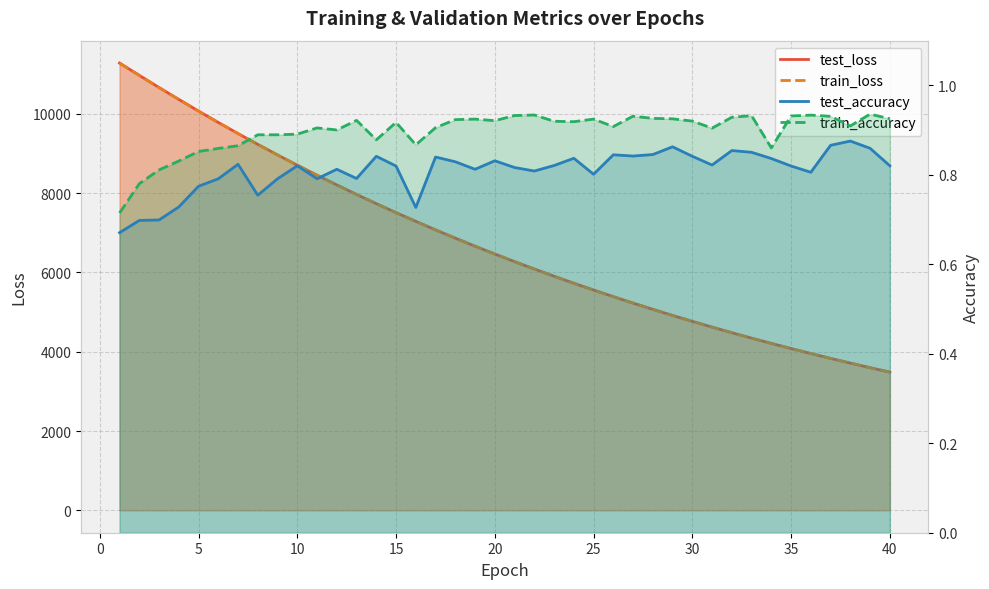

What are all the series names shown in the legend?

test_loss, train_loss, test_accuracy, train_accuracy